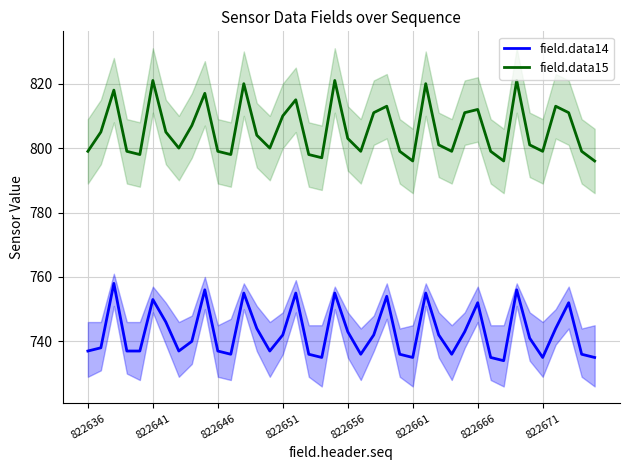

How many interior local valleys does the field.data15 series have?

10